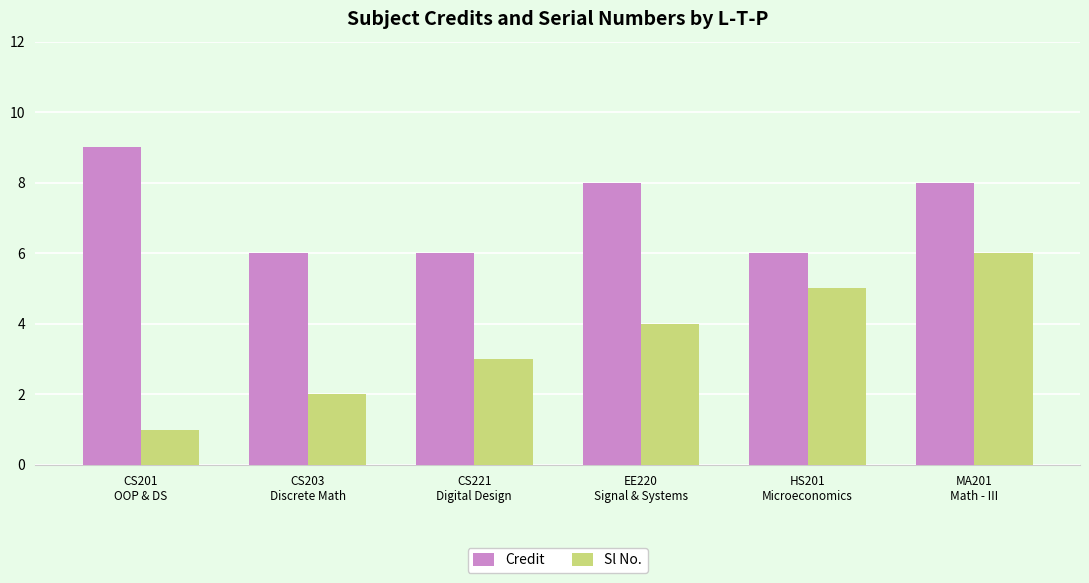

How many data points in Credit are less than 8?

3